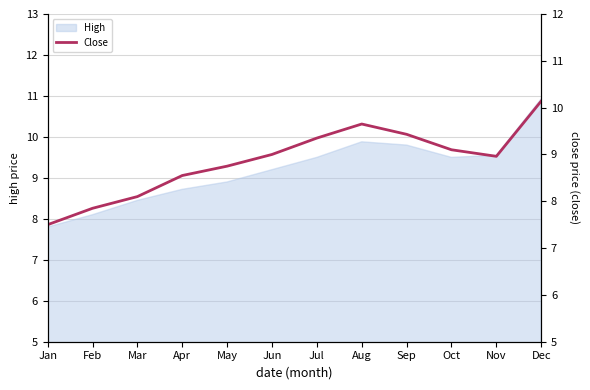

The value at Mar is 8.1. True or false?

True